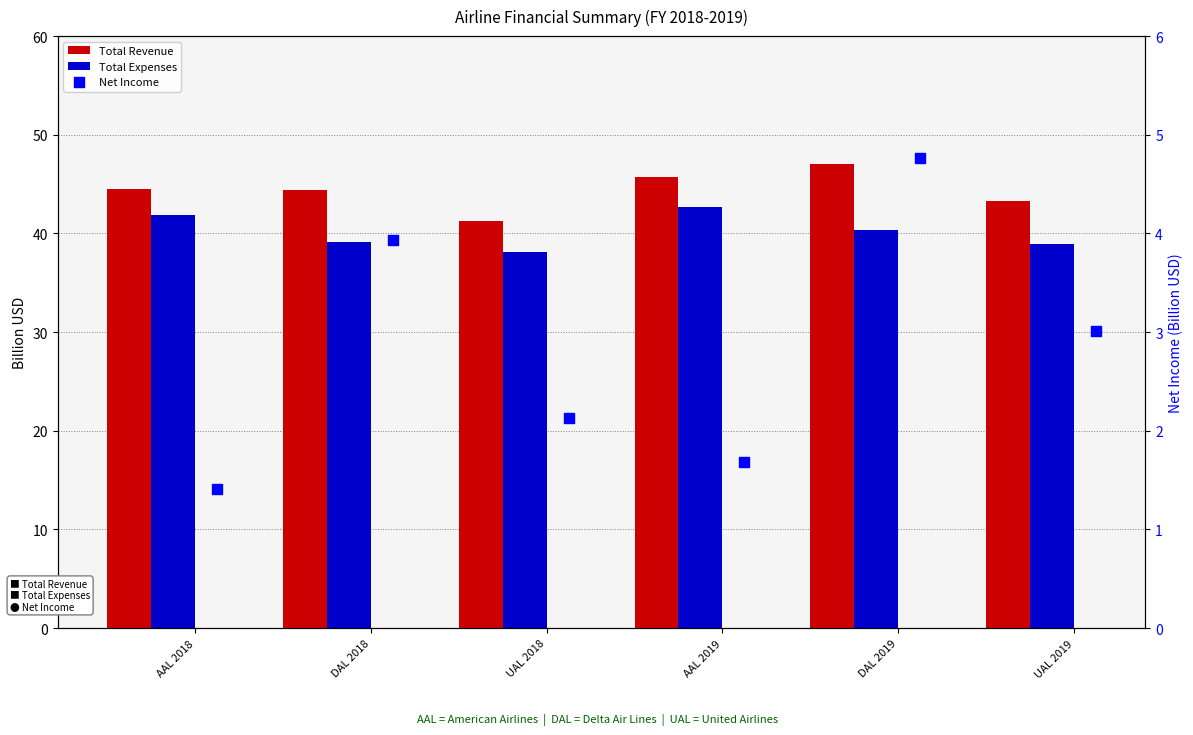

At which category is the sum across all series the highest?

DAL 2019